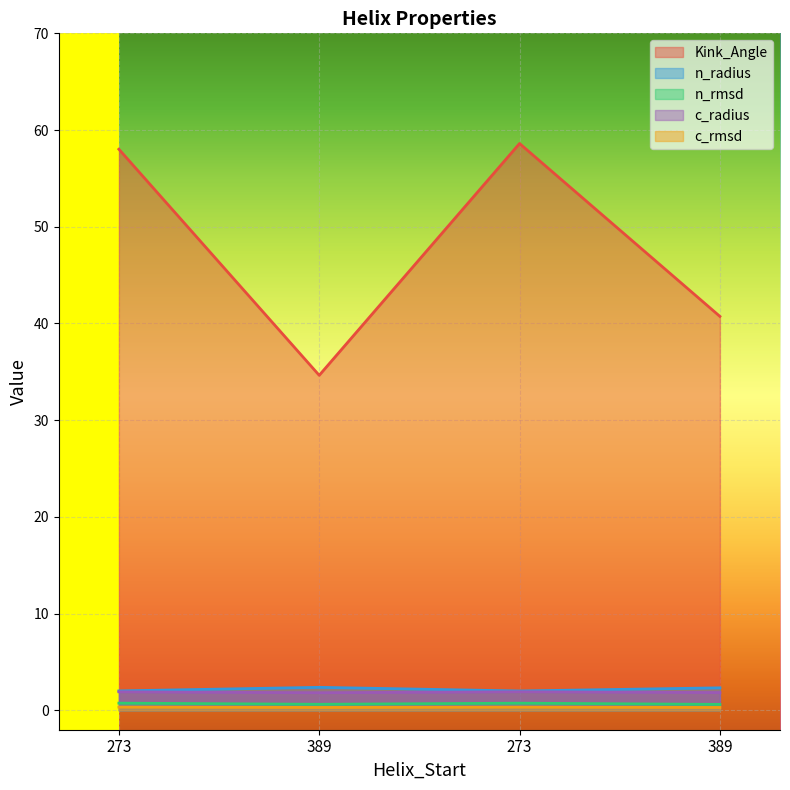

Which series has the largest range (max minus min)?

Kink_Angle